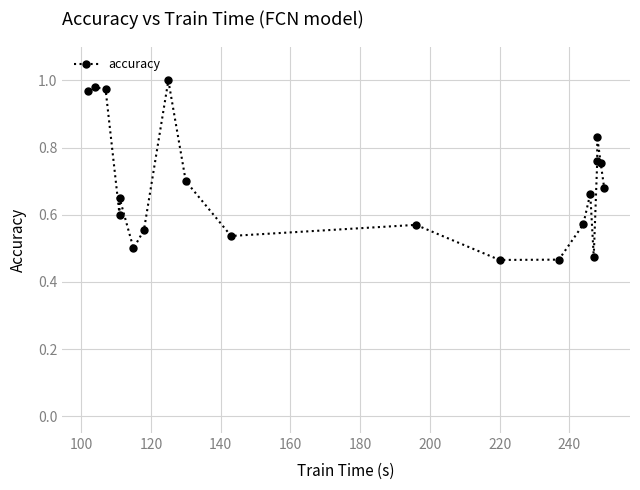

What value does the data have at 140?

0.6